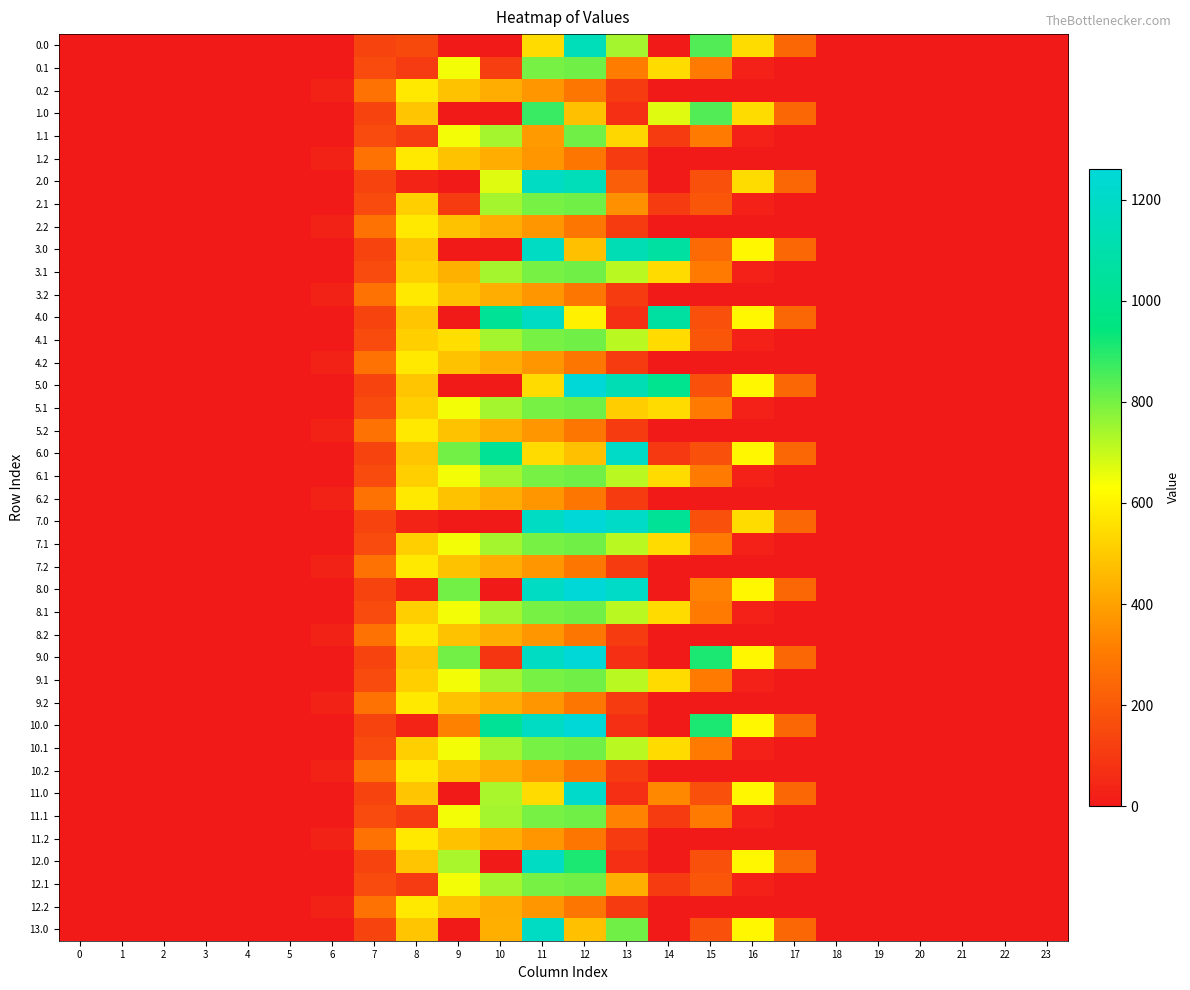

What is the difference between the highest and lowest values at 14?

1064.3